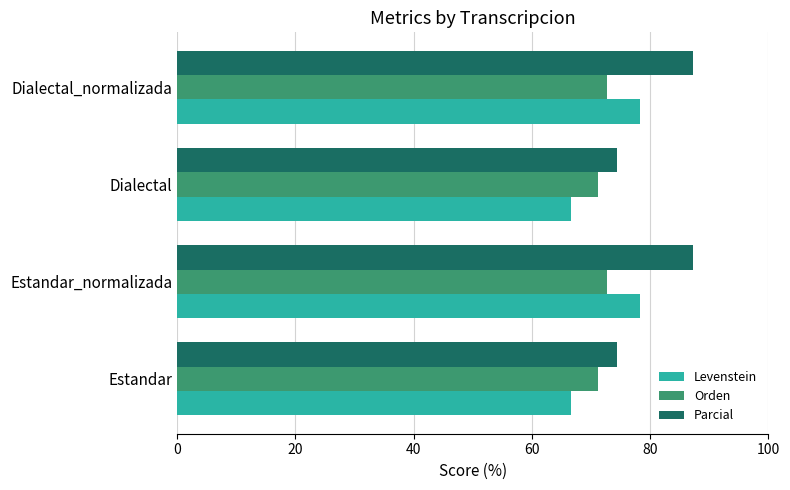

True or false: Orden has a value of 40.8 at Estandar_normalizada.

False